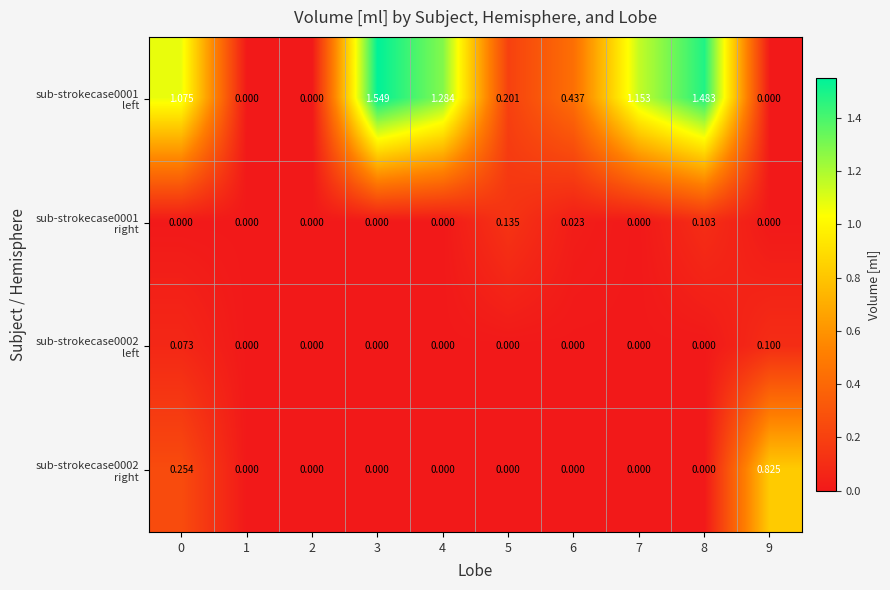

How many categories are shown in the chart?

10